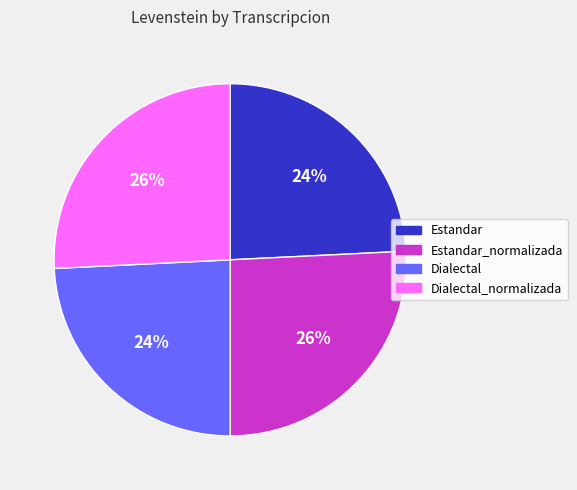

To the nearest percent, what is the average slice percentage?

25%